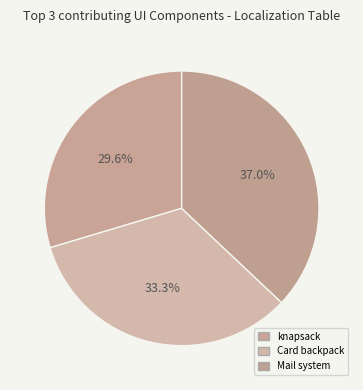

How many segments does this pie chart have?

3